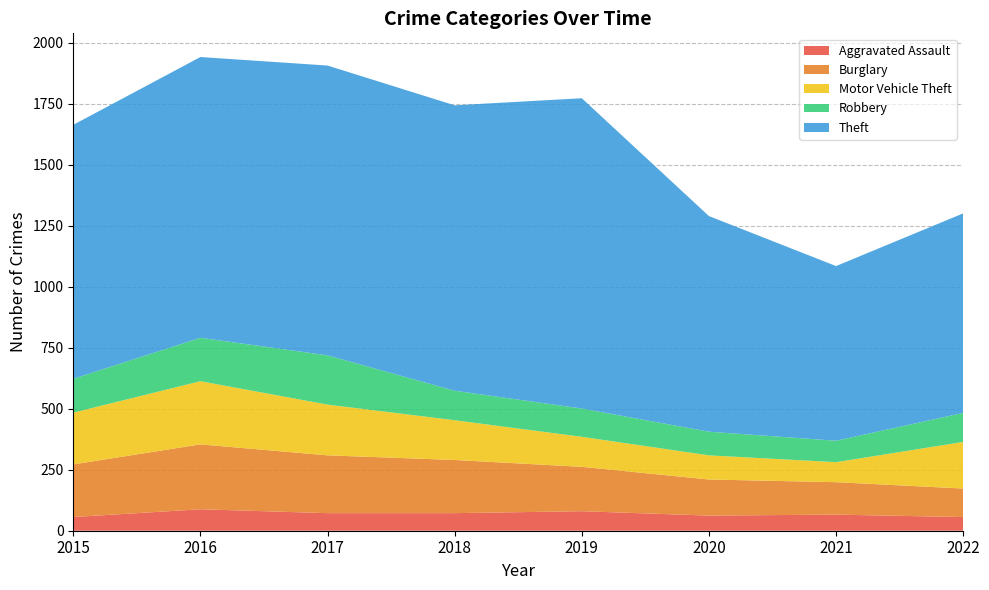

Reading left to right, what are all the values shown in this chart?

Aggravated Assault: 2015=56	2016=88	2017=72	2018=72	2019=80	2020=62	2021=66	2022=56
Burglary: 2015=216	2016=266	2017=237	2018=218	2019=182	2020=148	2021=133	2022=117
Motor Vehicle Theft: 2015=212	2016=259	2017=208	2018=163	2019=123	2020=99	2021=82	2022=191
Robbery: 2015=139	2016=178	2017=202	2018=121	2019=116	2020=97	2021=88	2022=119
Theft: 2015=1041	2016=1151	2017=1188	2018=1170	2019=1272	2020=884	2021=716	2022=818